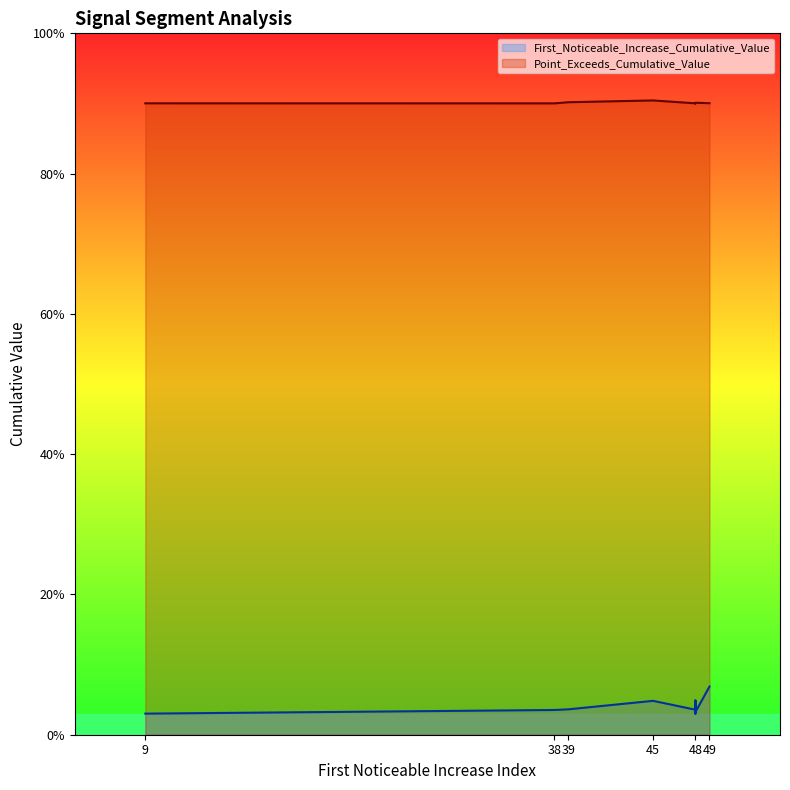

Where is Point_Exceeds_Cumulative_Value nearest to the value 0?

48